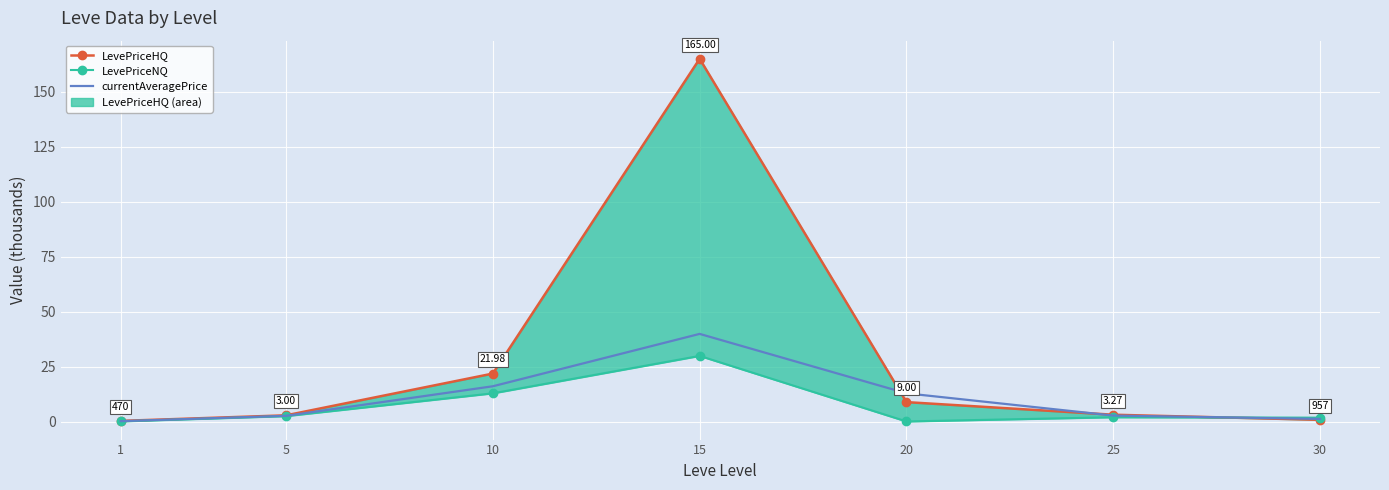

Which category has the highest value across all series?

15